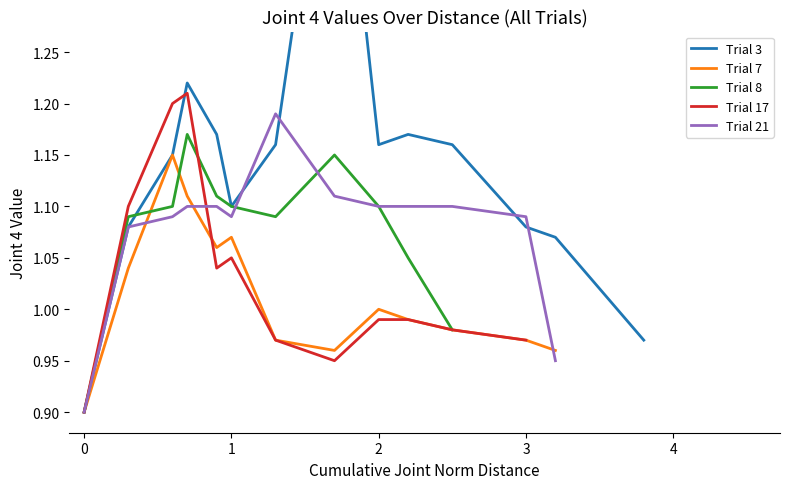

What are all the series names shown in the legend?

Trial 3, Trial 7, Trial 8, Trial 17, Trial 21